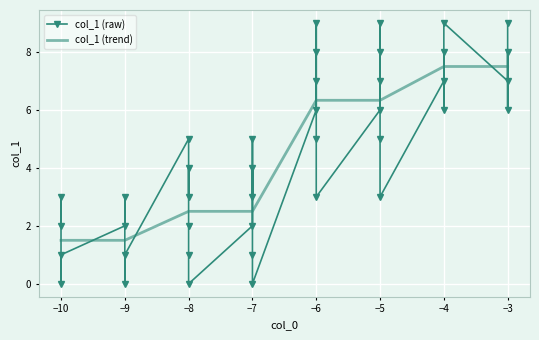

Between -5 and -9, which is larger?

-5